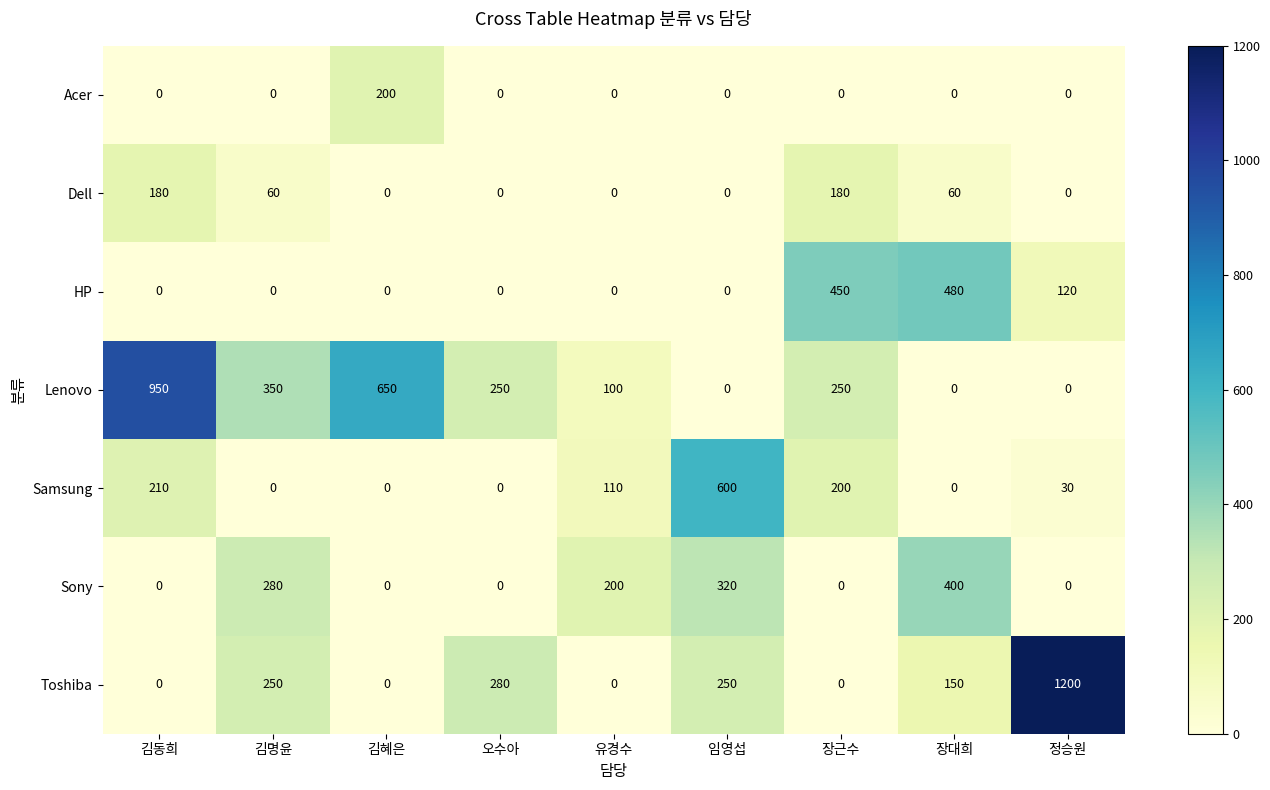

What is the difference between the second highest and second lowest values in the Dell series?

180